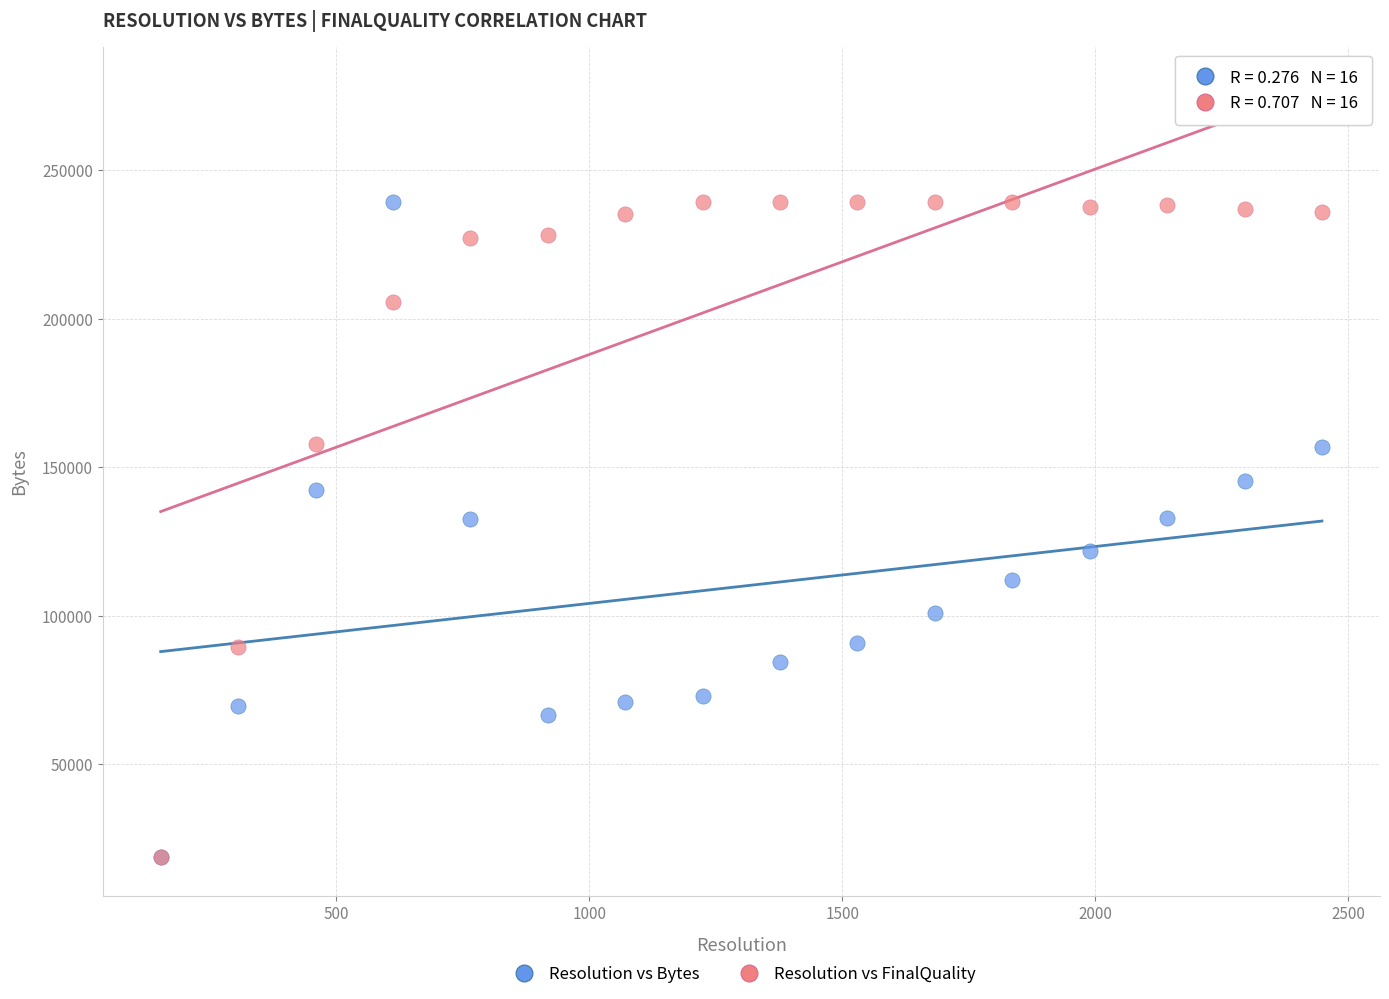

What are all the series names shown in the legend?

Resolution vs Bytes, Resolution vs FinalQuality